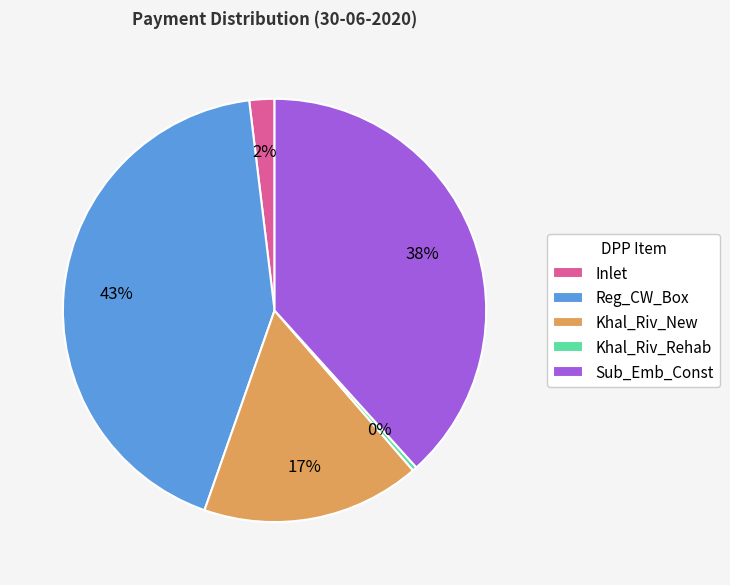

To the nearest percent, what is the average slice percentage?

20%